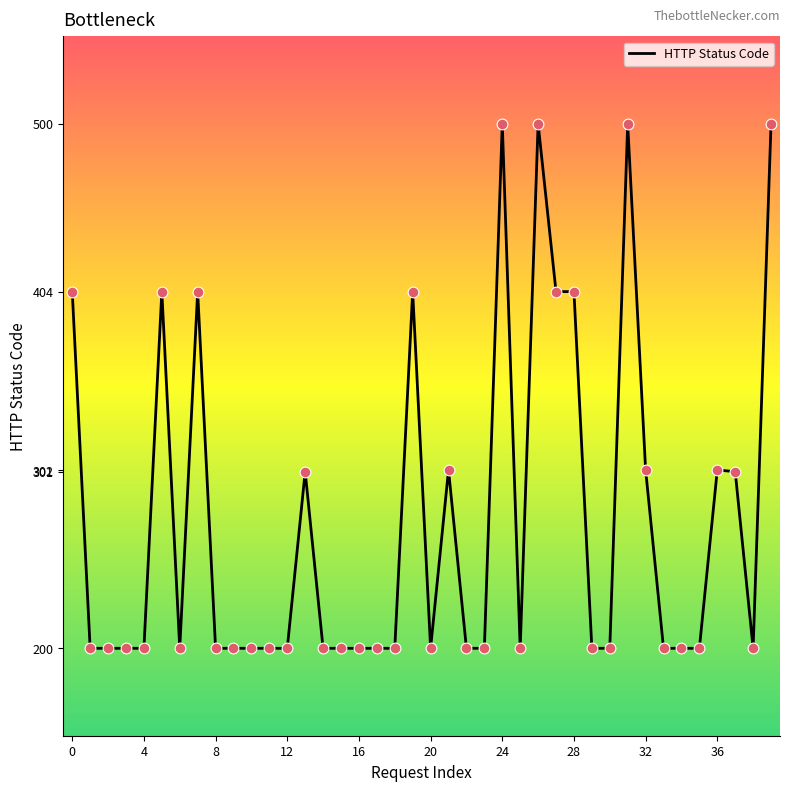

What is the greatest value displayed?

500